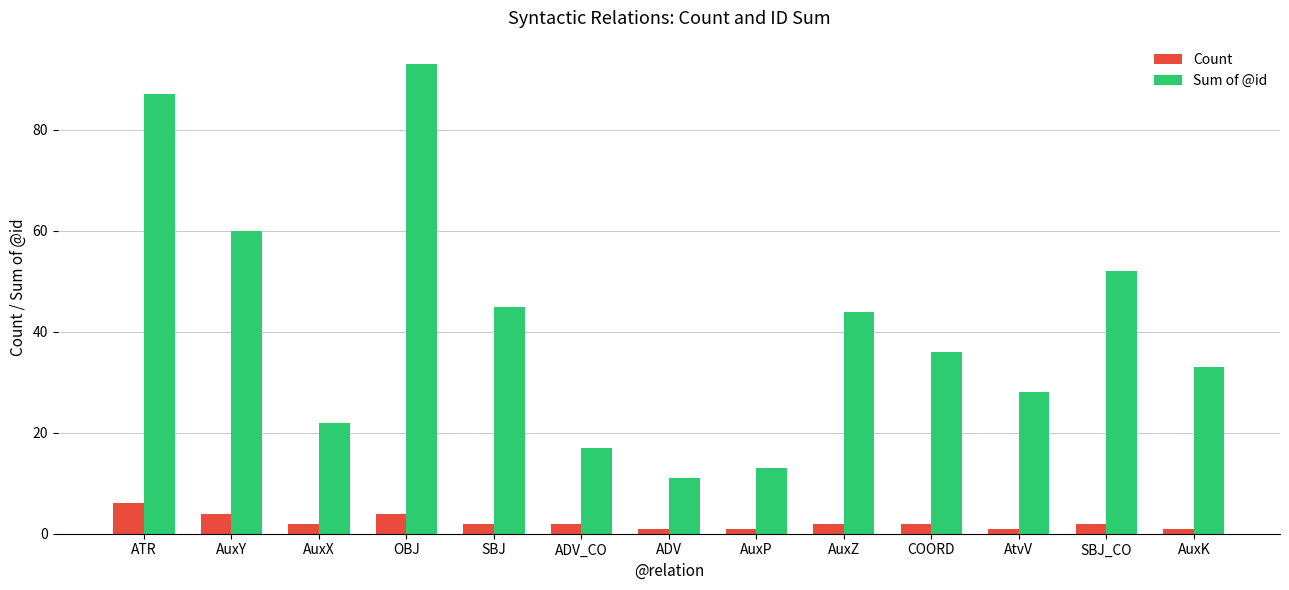

What is the maximum value shown in the chart?

93